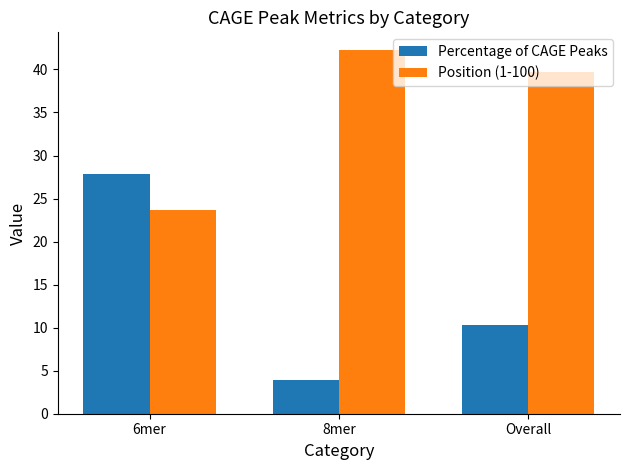

Reading left to right, extract all data points from this chart.

Percentage of CAGE Peaks: 6mer=27.9	8mer=3.9	Overall=10.3
Position (1-100): 6mer=23.7	8mer=42.2	Overall=39.7